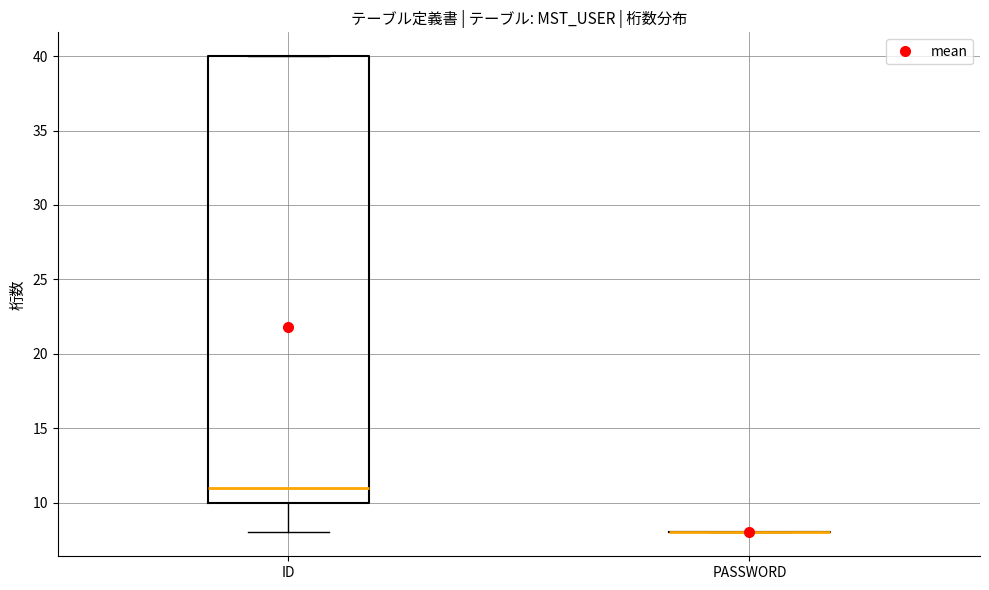

Reading left to right, transcribe this box plot: for each box, give where its median line is, the range the box spans, and where its two whiskers end, as read against the y-axis. The values are not printed on the chart, so give them approximately, as read against the axis.

ID: median 11, box 10 to 40, whiskers 8 to 40
PASSWORD: box collapsed to a line at 8, whiskers 8 to 8